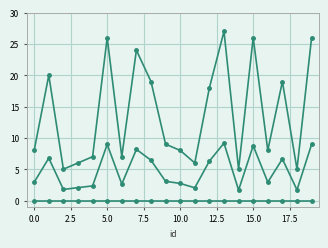

Reading left to right, extract all data points from this chart.

hours: 2.9	6.8	1.8	2.1	2.3	9.0	2.6	8.2	6.4	3.1	2.7	2.0	6.3	9.2	1.7	8.8	2.9	6.6	1.7	9.0
start: 0.0	0.0	0.0	0.0	0.0	0.0	0.0	0.0	0.0	0.0	0.0	0.0	0.0	0.0	0.0	0.0	0.0	0.0	0.0	0.0
duration: 8.0	20.0	5.0	6.0	7.0	26.0	7.0	24.0	19.0	9.0	8.0	6.0	18.0	27.0	5.0	26.0	8.0	19.0	5.0	26.0